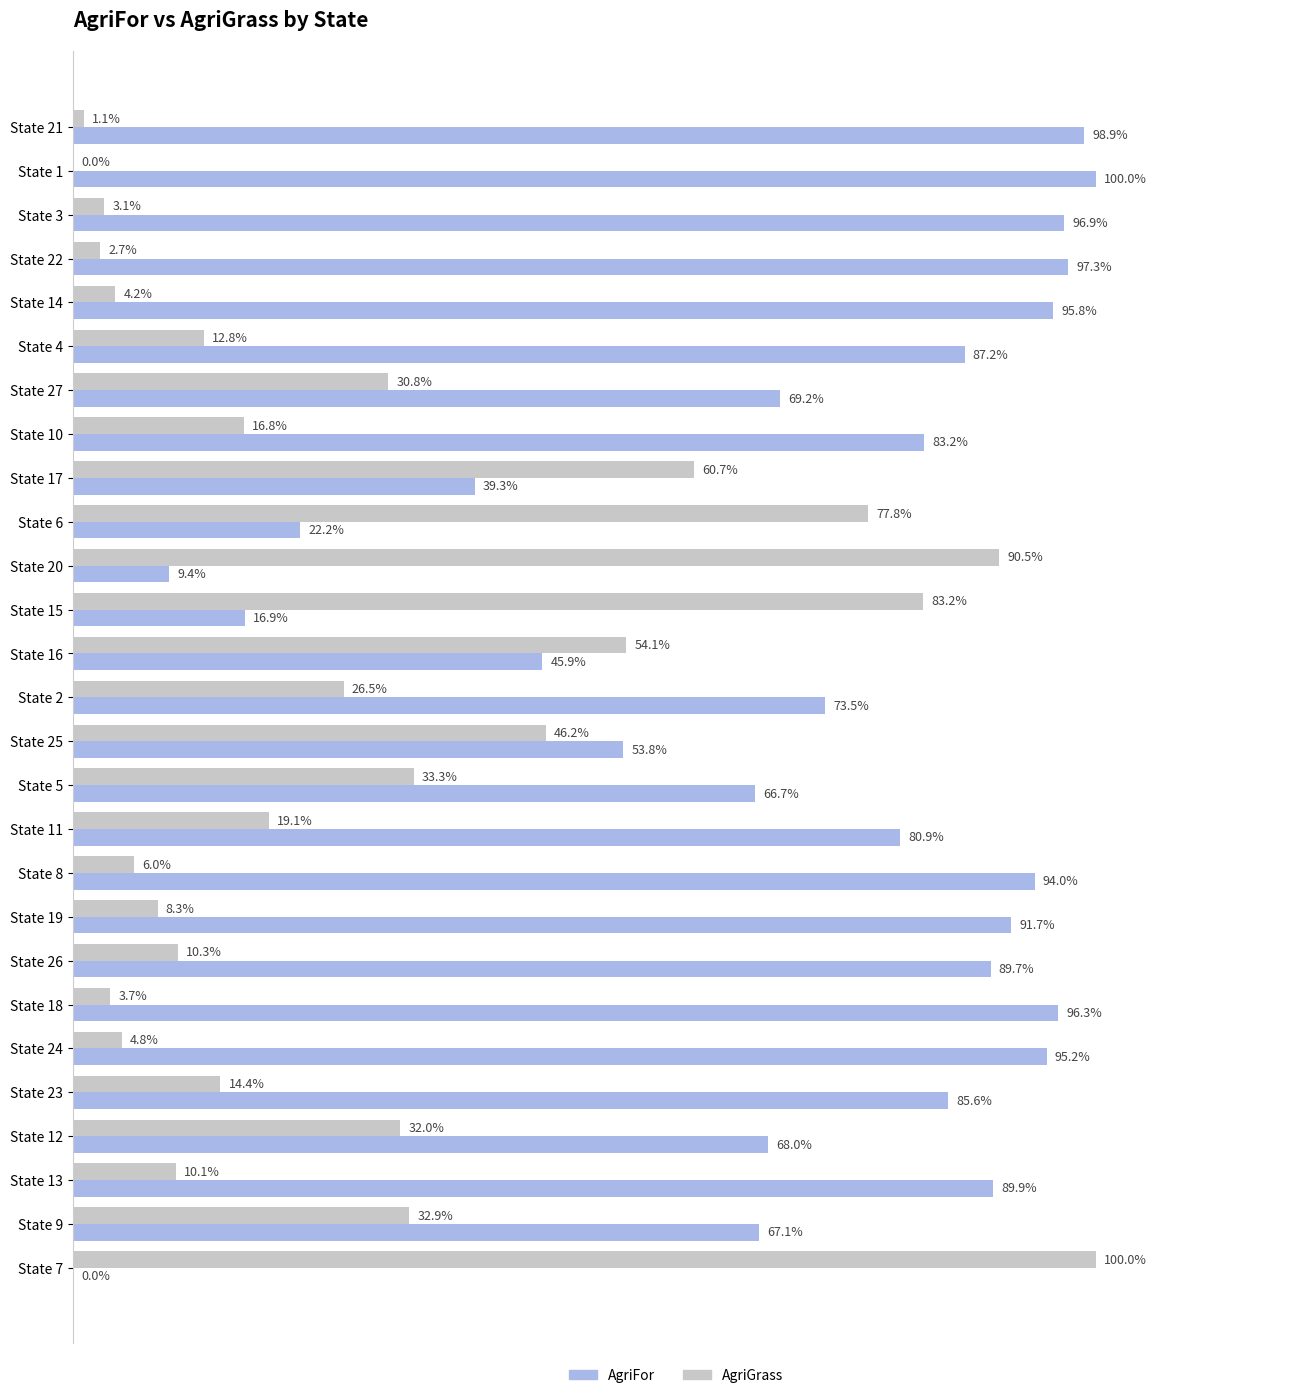

What are all the series names shown in the legend?

AgriFor, AgriGrass